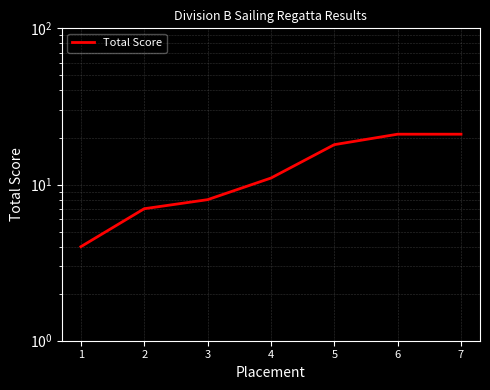

How many data points does each series have?

7